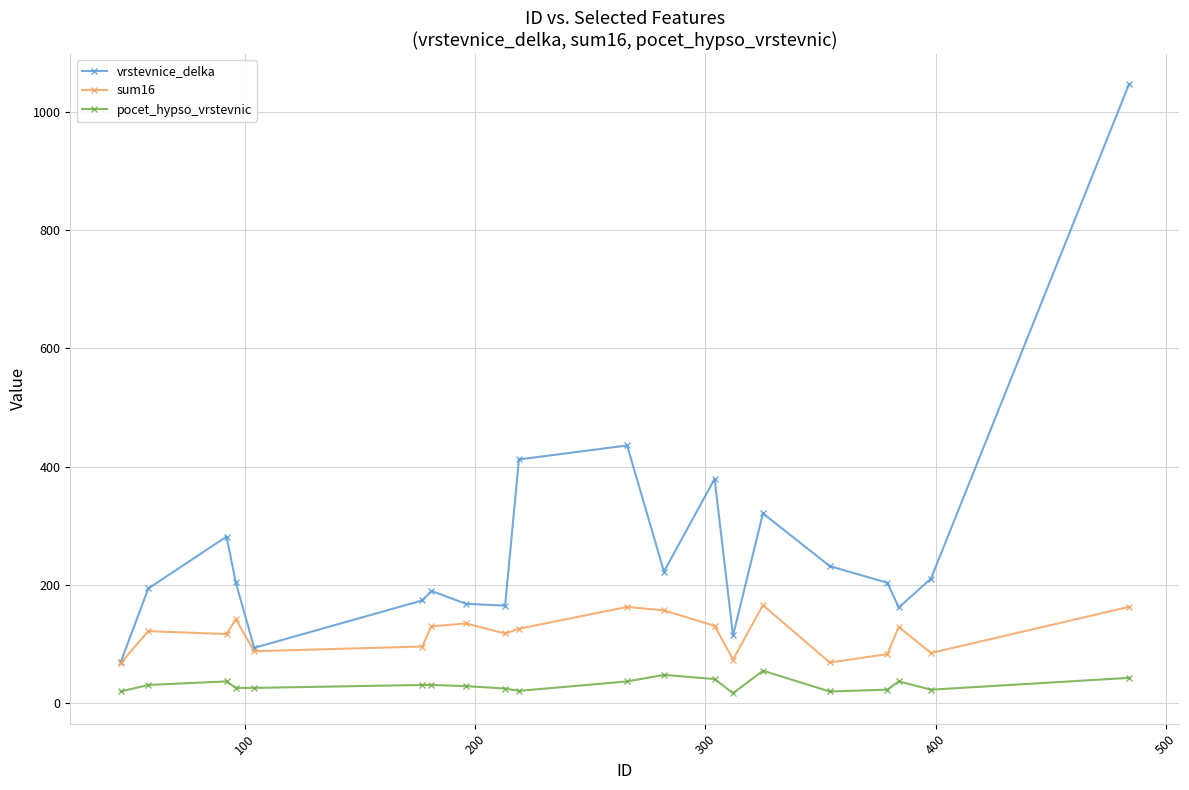

True or false: vrstevnice_delka has more than 1 interior local peaks.

True